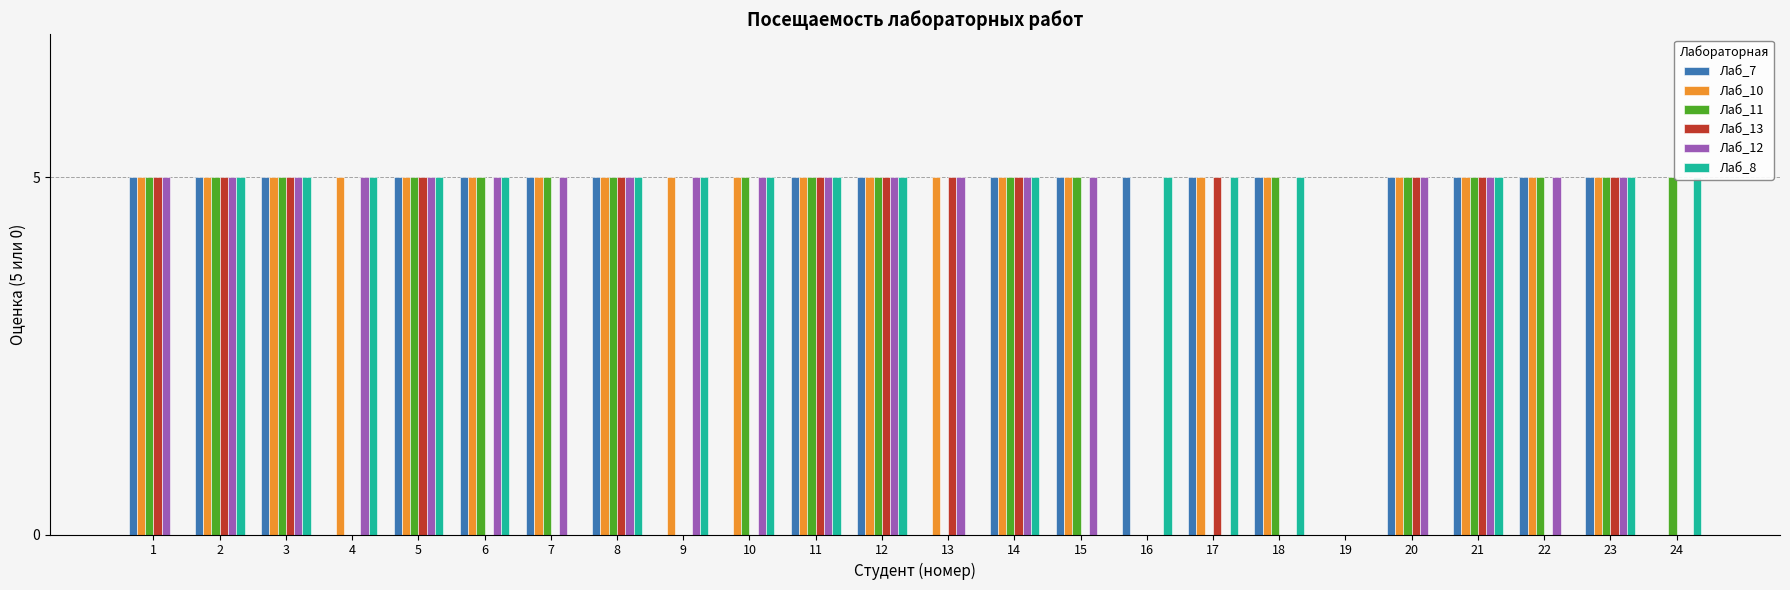

Reading left to right, transcribe all the data shown in this chart.

Лаб_7: 1=5	2=5	3=5	4=0	5=5	6=5	7=5	8=5	9=0	10=0	11=5	12=5	13=0	14=5	15=5	16=5	17=5	18=5	19=0	20=5	21=5	22=5	23=5	24=0
Лаб_10: 1=5	2=5	3=5	4=5	5=5	6=5	7=5	8=5	9=5	10=5	11=5	12=5	13=5	14=5	15=5	16=0	17=5	18=5	19=0	20=5	21=5	22=5	23=5	24=0
Лаб_11: 1=5	2=5	3=5	4=0	5=5	6=5	7=5	8=5	9=0	10=5	11=5	12=5	13=0	14=5	15=5	16=0	17=0	18=5	19=0	20=5	21=5	22=5	23=5	24=5
Лаб_13: 1=5	2=5	3=5	4=0	5=5	6=0	7=0	8=5	9=0	10=0	11=5	12=5	13=5	14=5	15=0	16=0	17=5	18=0	19=0	20=5	21=5	22=0	23=5	24=0
Лаб_12: 1=5	2=5	3=5	4=5	5=5	6=5	7=5	8=5	9=5	10=5	11=5	12=5	13=5	14=5	15=5	16=0	17=0	18=0	19=0	20=5	21=5	22=5	23=5	24=0
Лаб_8: 1=0	2=5	3=5	4=5	5=5	6=5	7=0	8=5	9=5	10=5	11=5	12=5	13=0	14=5	15=0	16=5	17=5	18=5	19=0	20=0	21=5	22=0	23=5	24=5